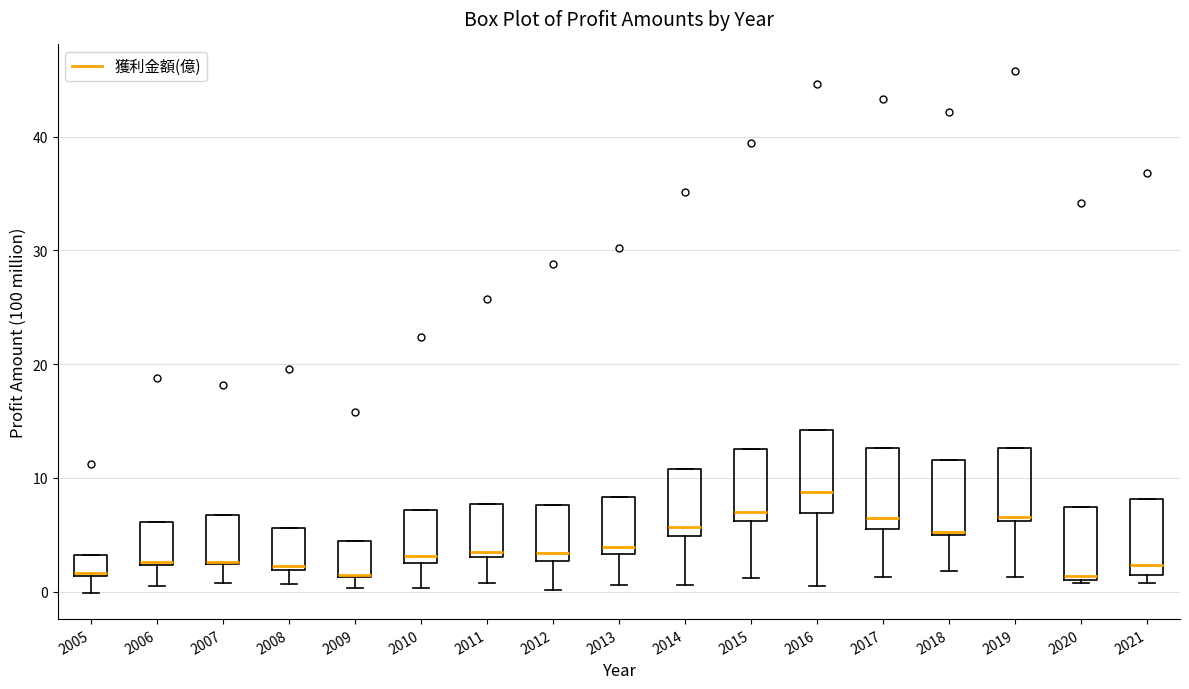

Where is the lower edge of the box at x = 2018 on the y-axis? The values are not printed on the chart, so give them approximately, as read against the axis.

5